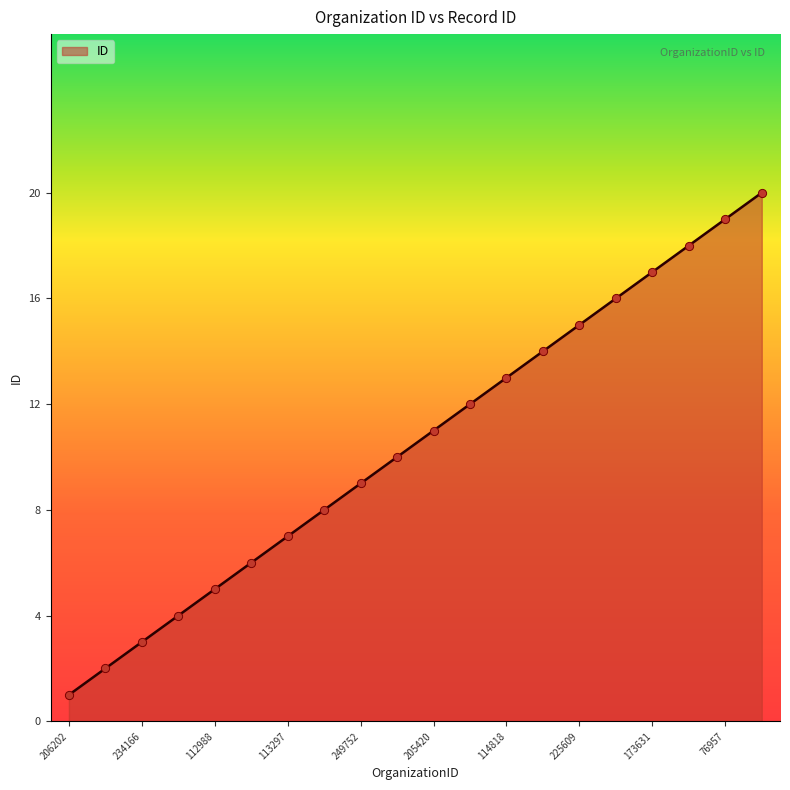

What is the difference between the maximum and minimum values?

19